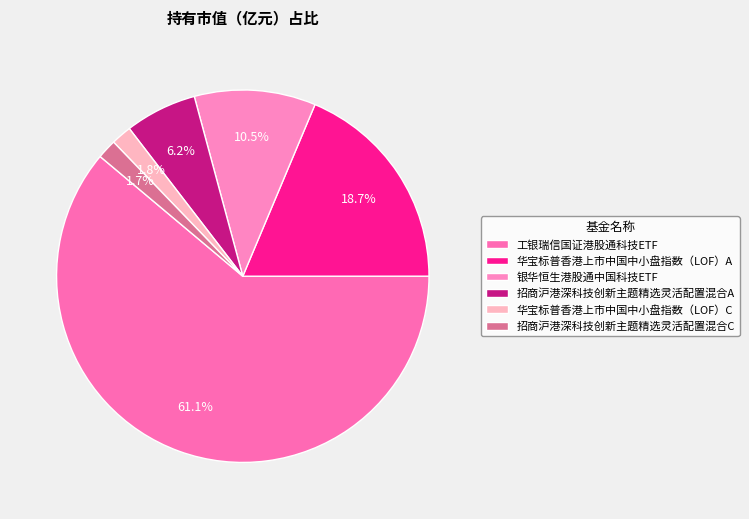

What percentage is the 华宝标普香港上市中国中小盘指数（LOF）A slice, to the nearest percent?

19%